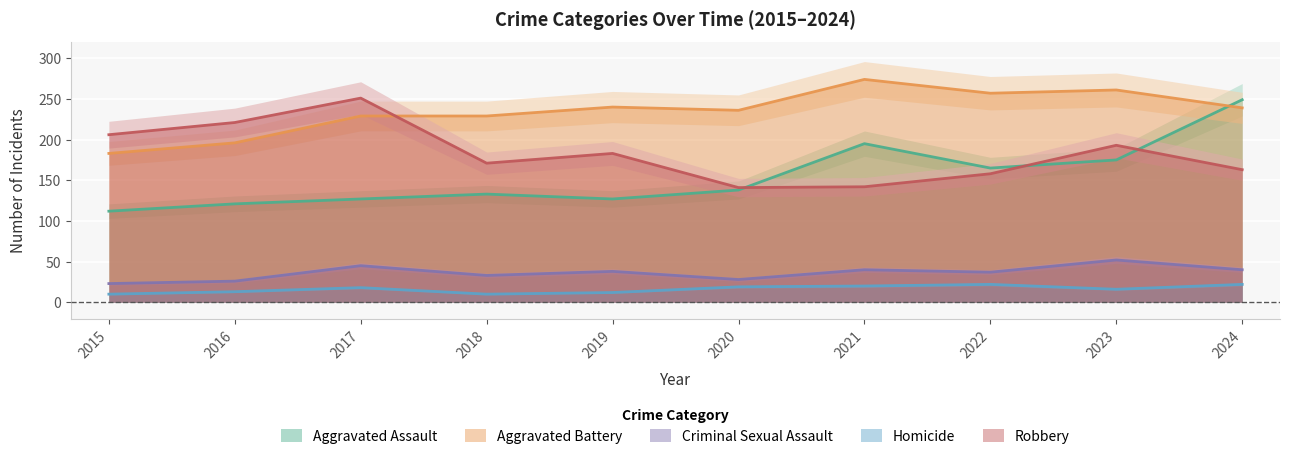

The value of Aggravated Assault at 2018 is 223. True or false?

False